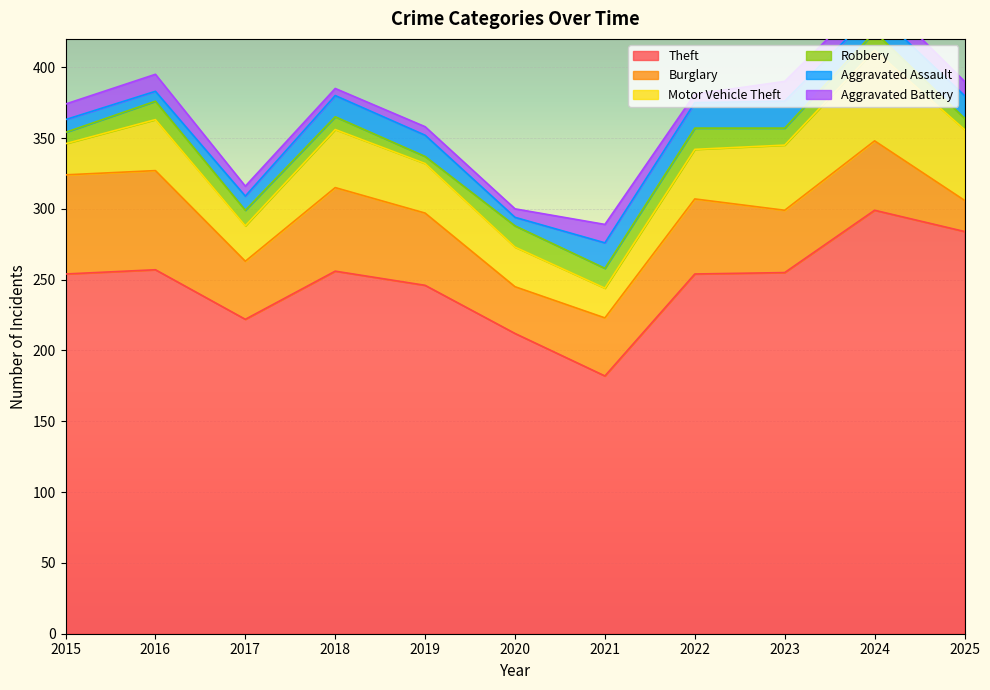

Which series has the largest total across all categories?

Theft